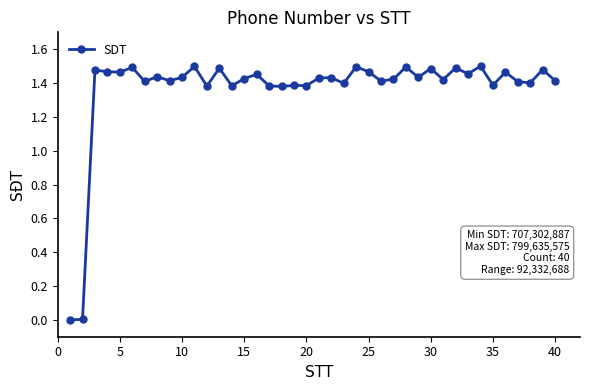

How many values are between 1 and 2?

38